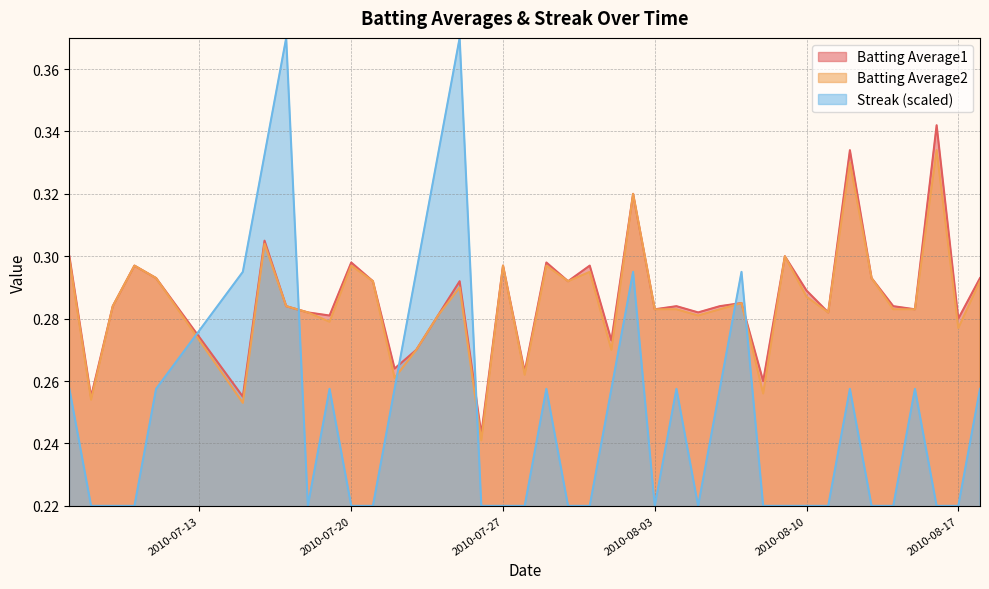

Count the number of data series in this chart.

3